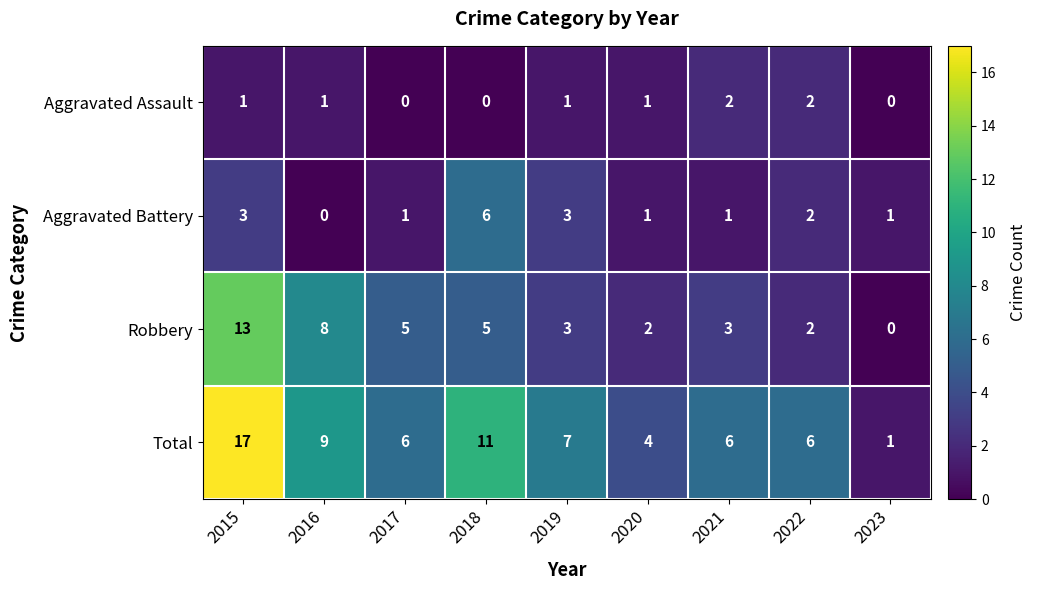

Which series has the widest spread of values?

Total